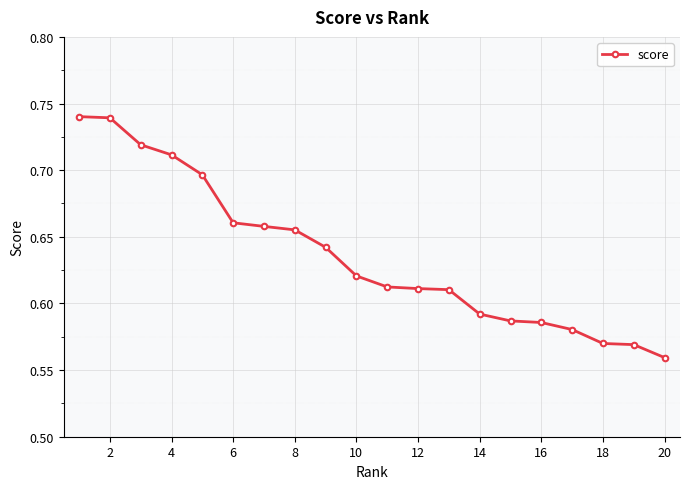

Which category has the lowest value across all series?

20